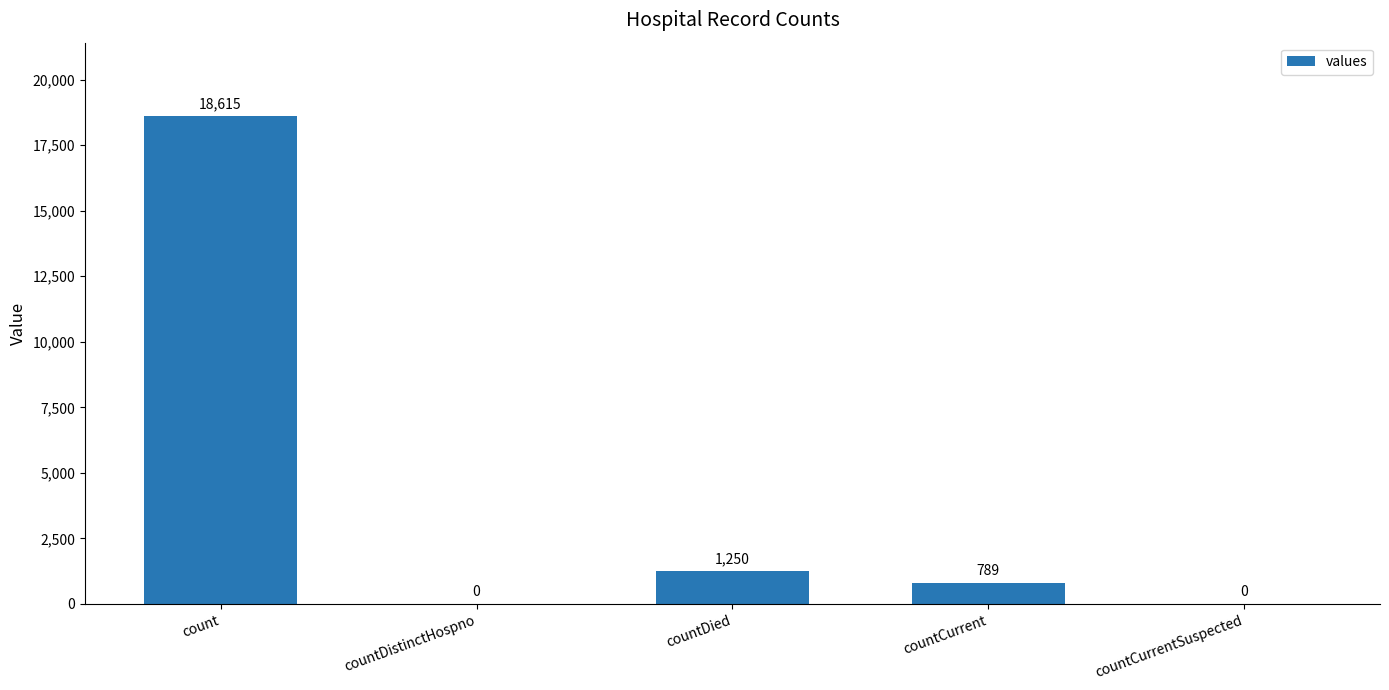

The value at countDistinctHospno is -12708. True or false?

False